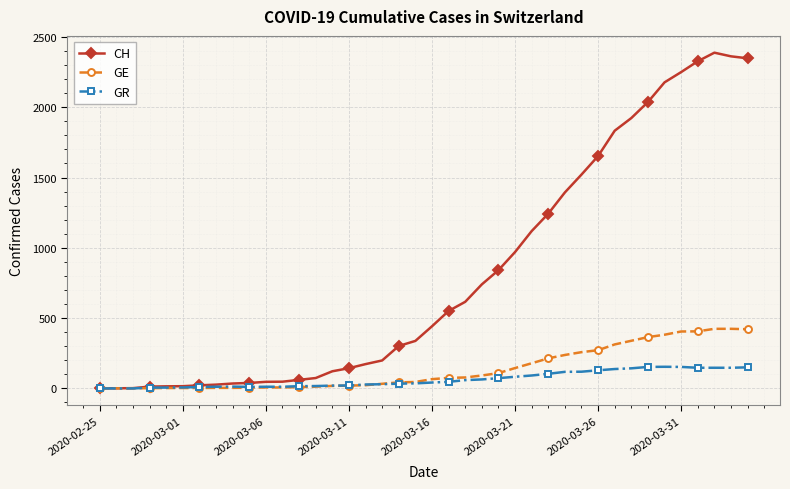

What is the maximum value for GE?

424